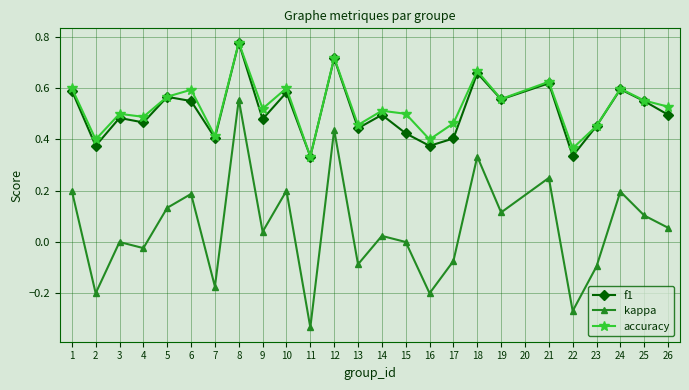

Is the value of accuracy at 6 greater than the value of kappa at 12?

Yes